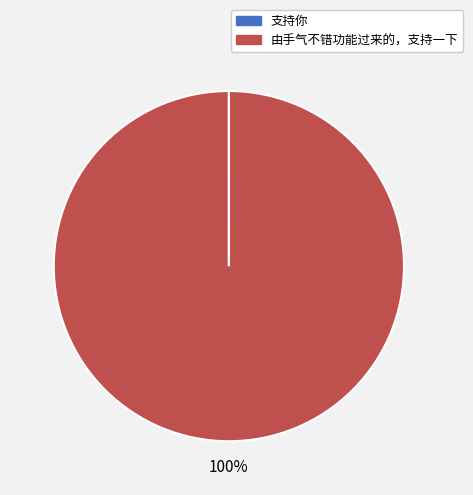

The 由手气不错功能过来的，支持一下 slice represents 100% of the pie. True or false?

True